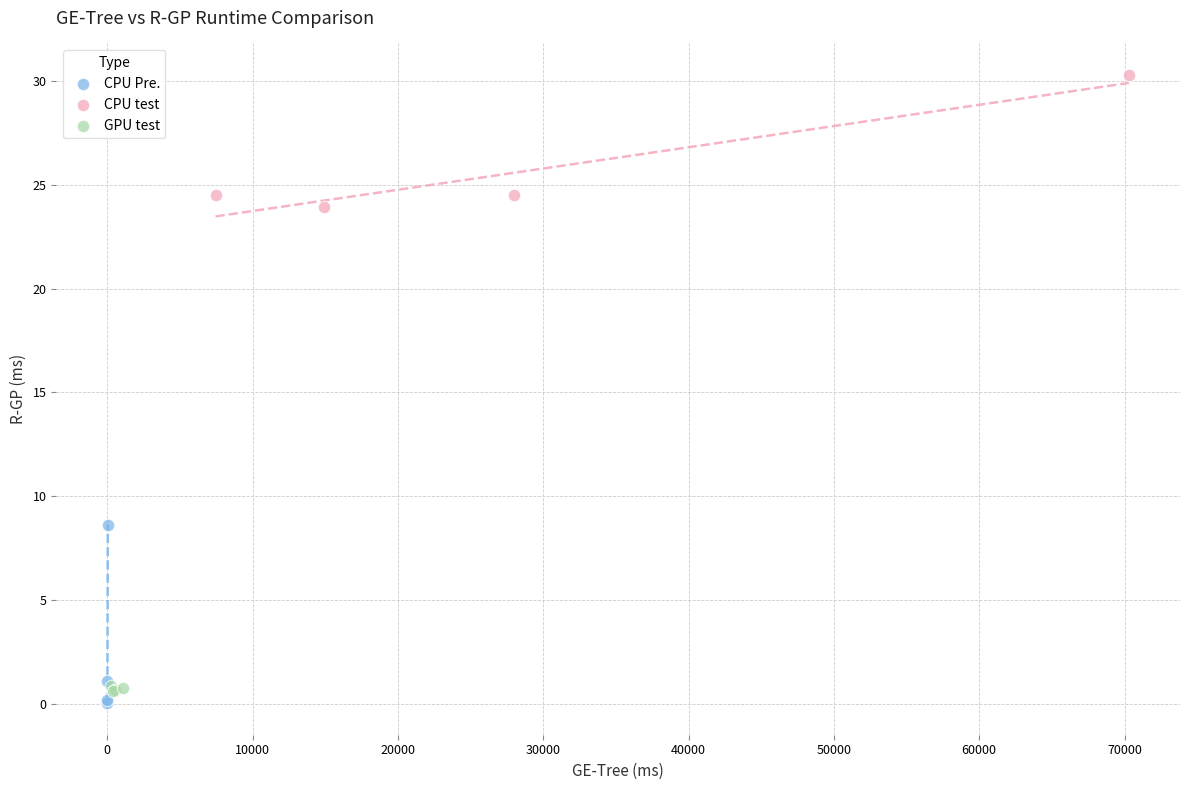

Which series has the largest Y range (max minus min)?

CPU Pre.